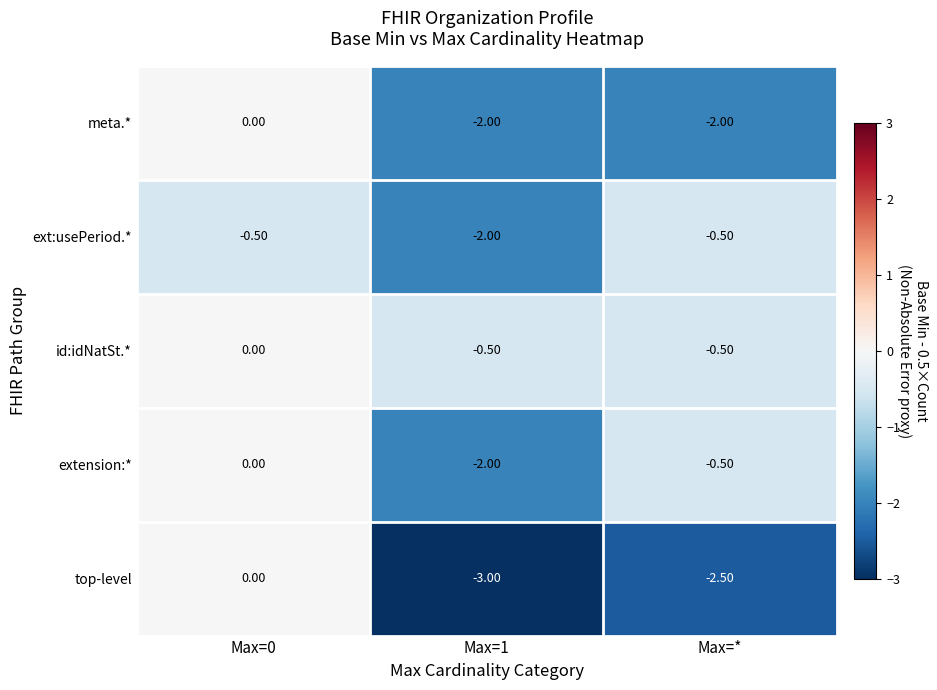

How many series are shown in this chart?

5